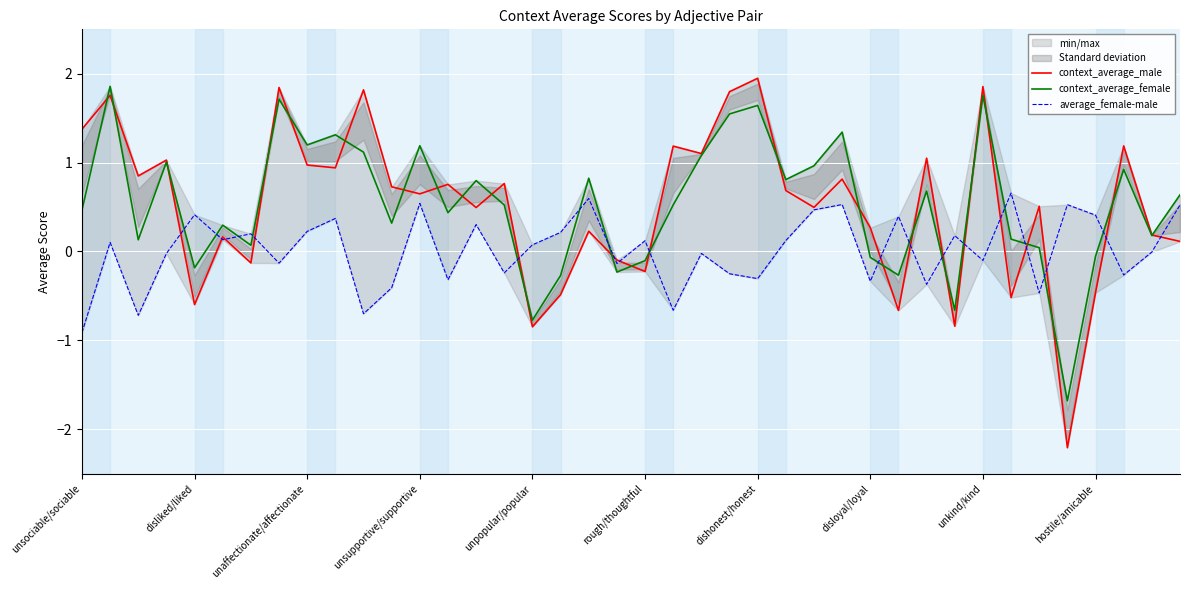

The value of average_female-male at 30 is -0.4. True or false?

True